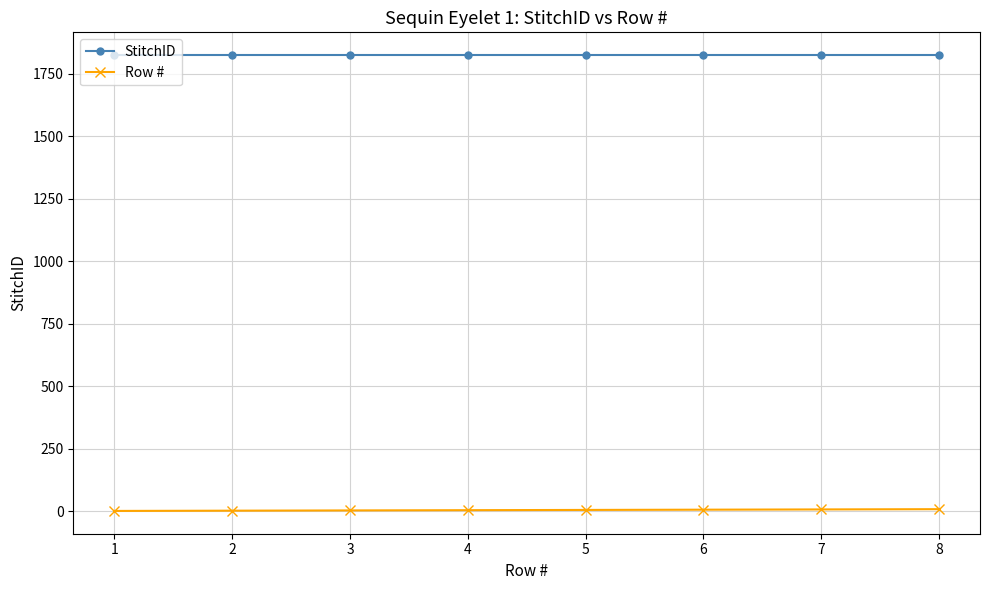

Rank the series by their average value, from highest to lowest.

StitchID, Row #